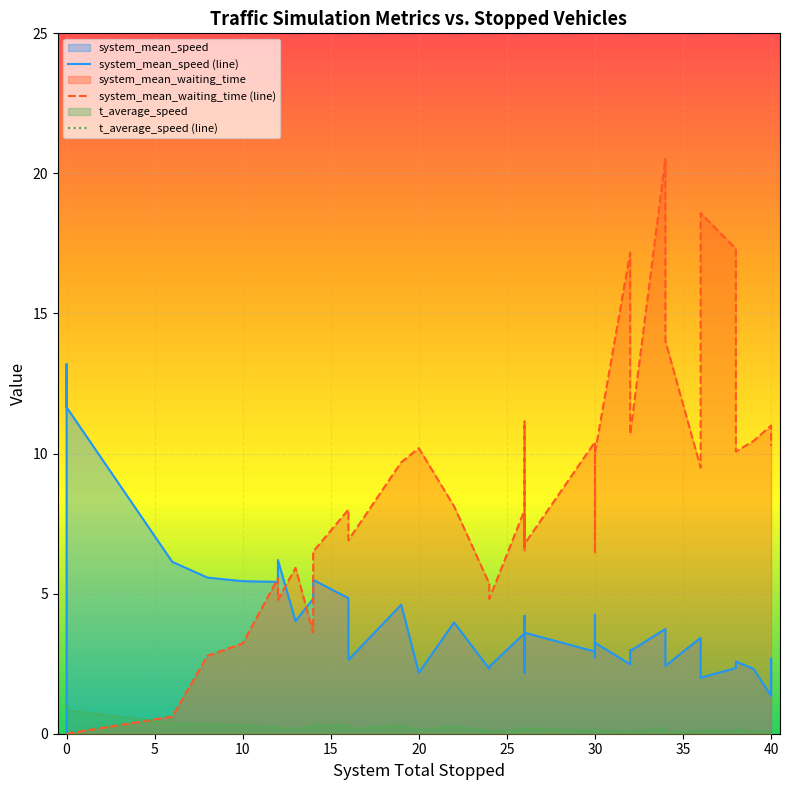

True or false: system_mean_speed (line) and system_mean_waiting_time (line) cross at least once.

True